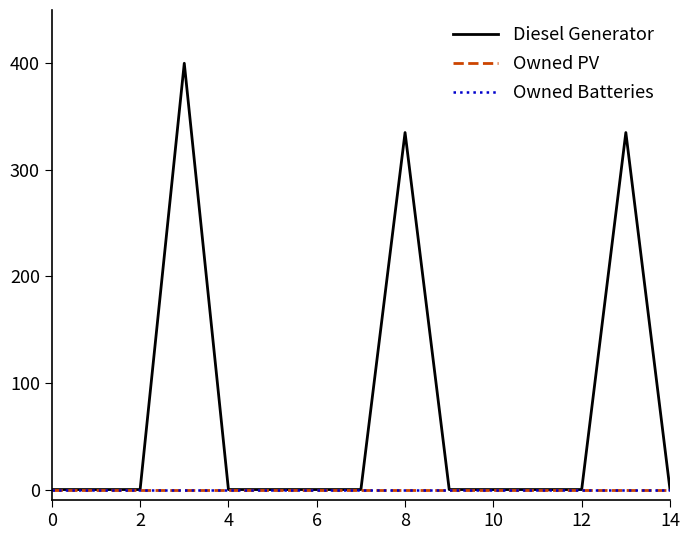

Is this an area chart (filled region under the line)?

No